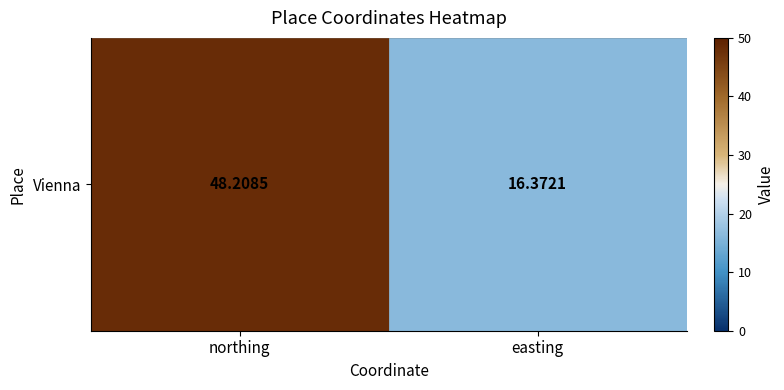

Rank the categories by value from highest to lowest.

northing, easting